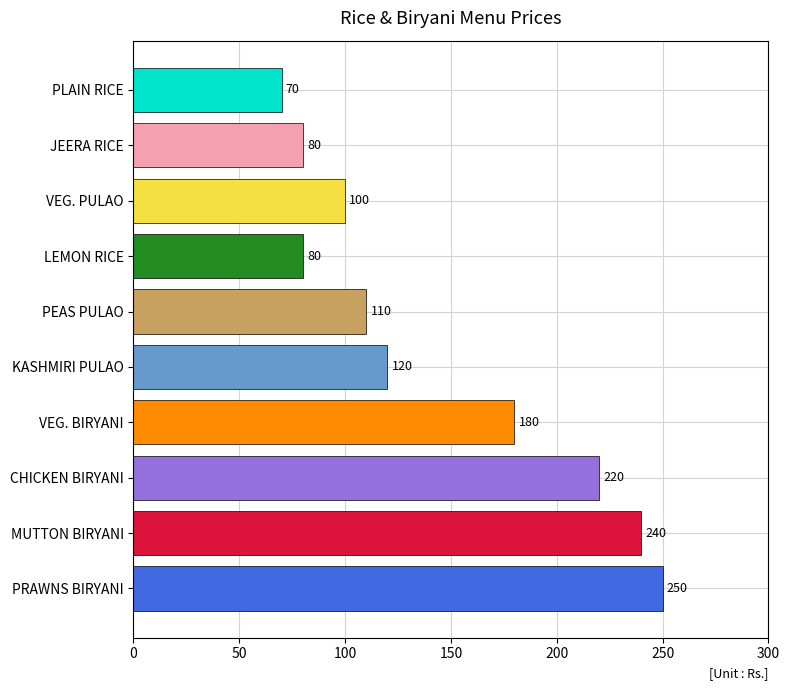

Approximately how many times larger is the value at PEAS PULAO compared to VEG. BIRYANI?

0.6